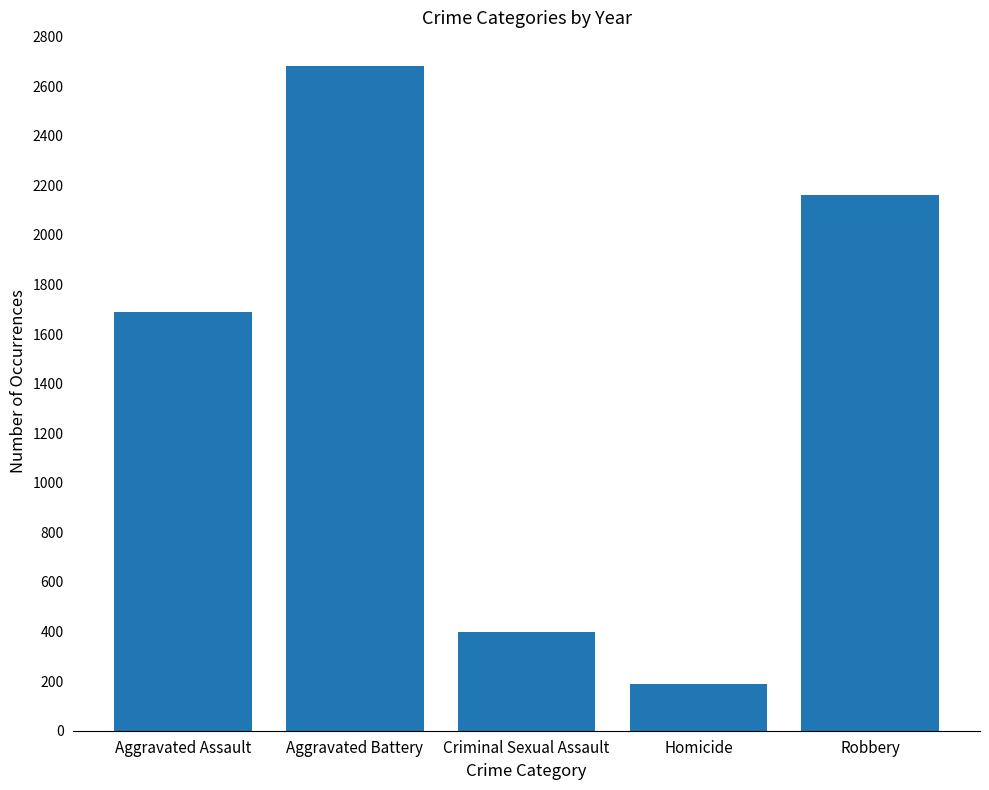

What is the average value?

1424